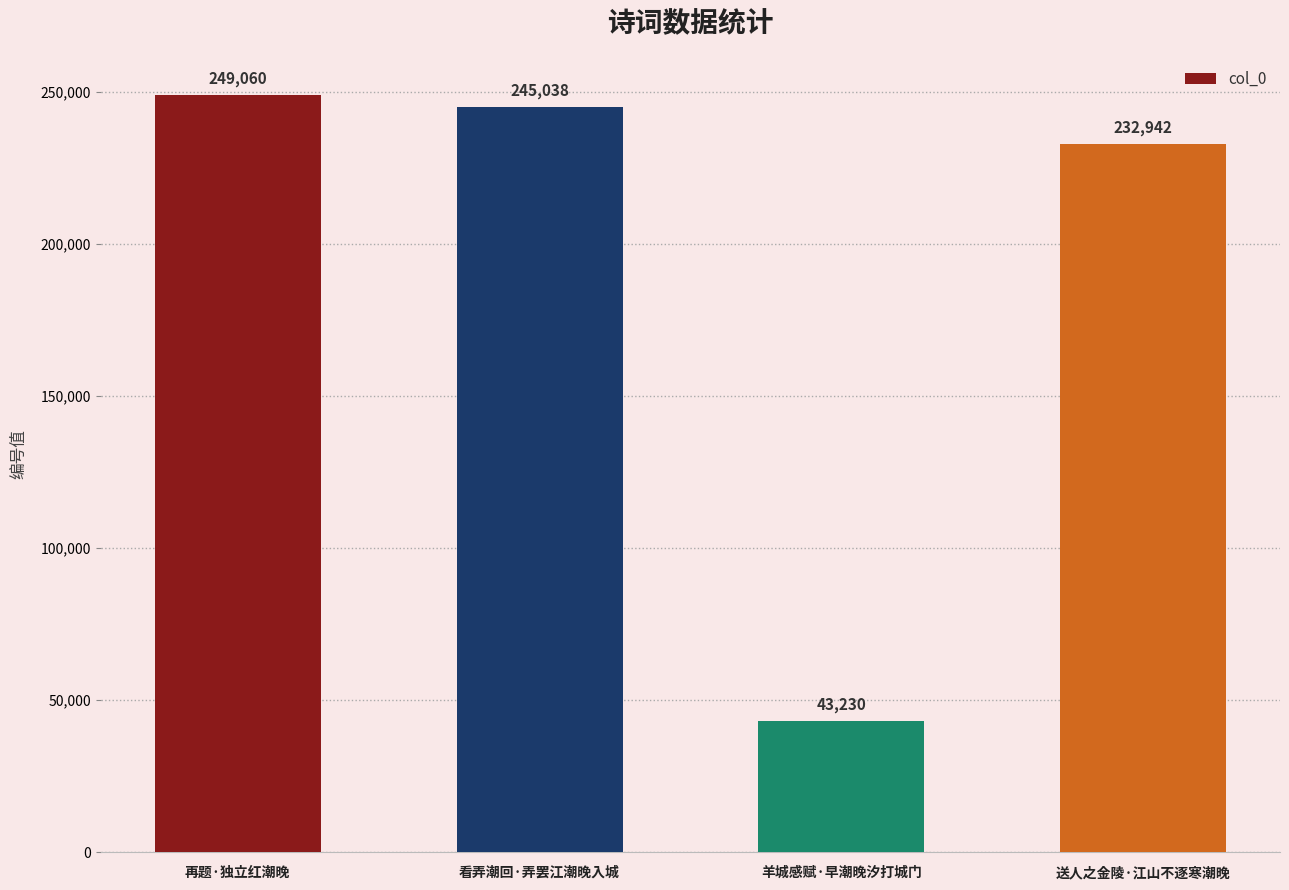

Approximately how many times larger is the value at 看弄潮回·弄罢江潮晚入城 compared to 送人之金陵·江山不逐寒潮晚?

1.1